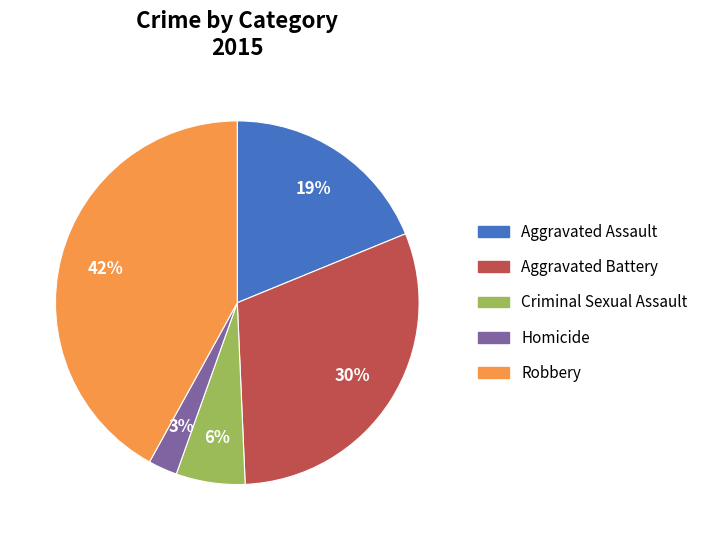

Is Robbery the majority of the pie?

No